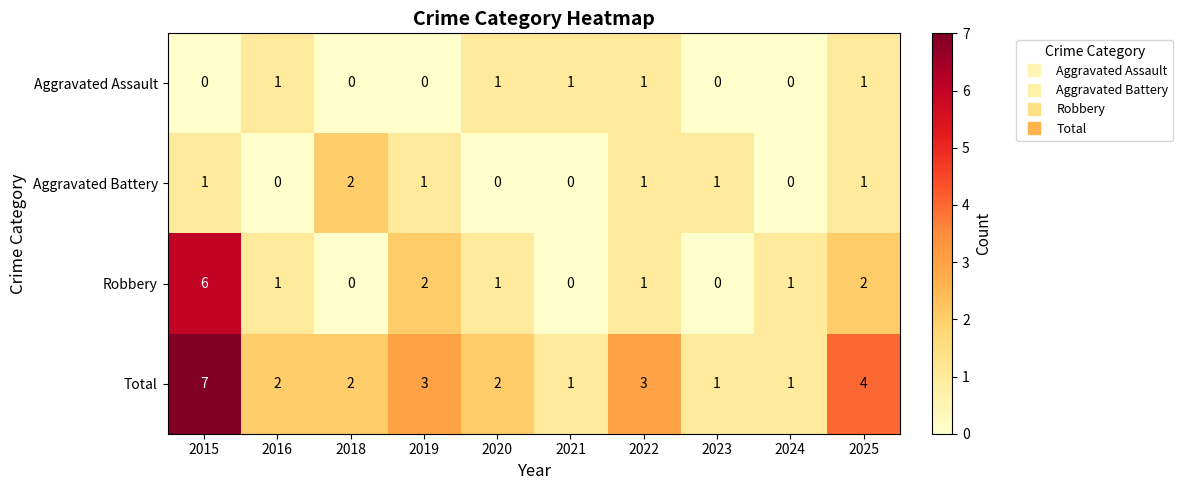

Is it true that Aggravated Battery equals 2 at 2018?

True